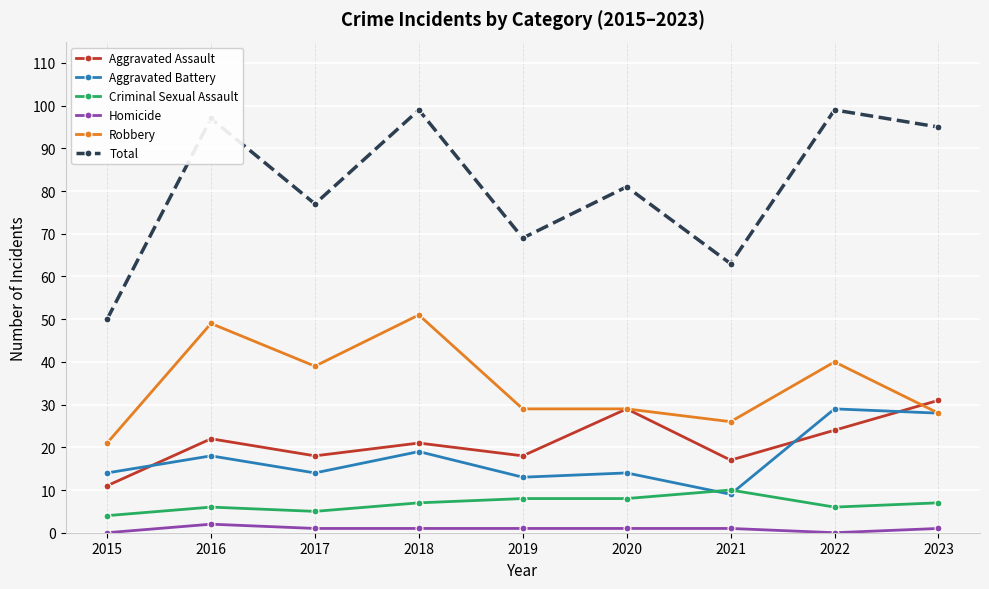

Is this an area chart (filled region under the line)?

No